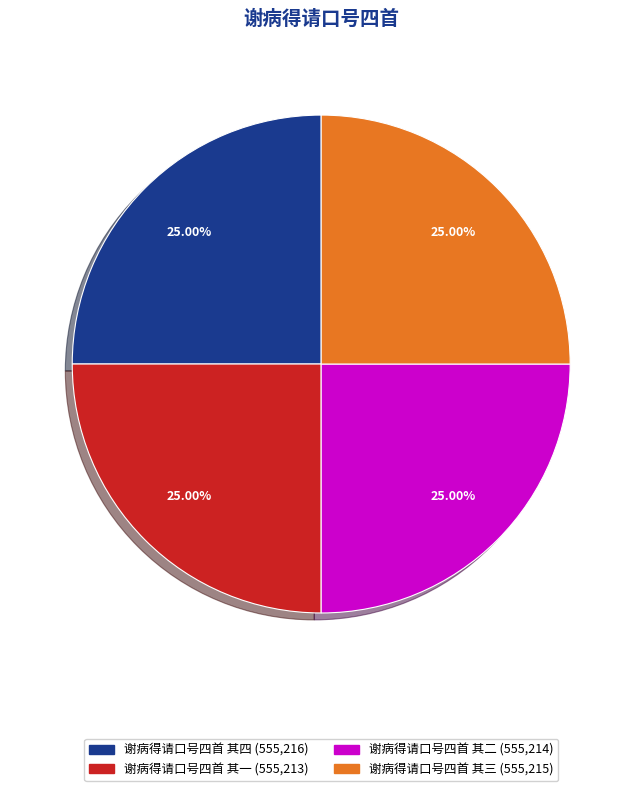

What is the ratio of the value at 谢病得请口号四首 其二 to the value at 谢病得请口号四首 其三?

1.0